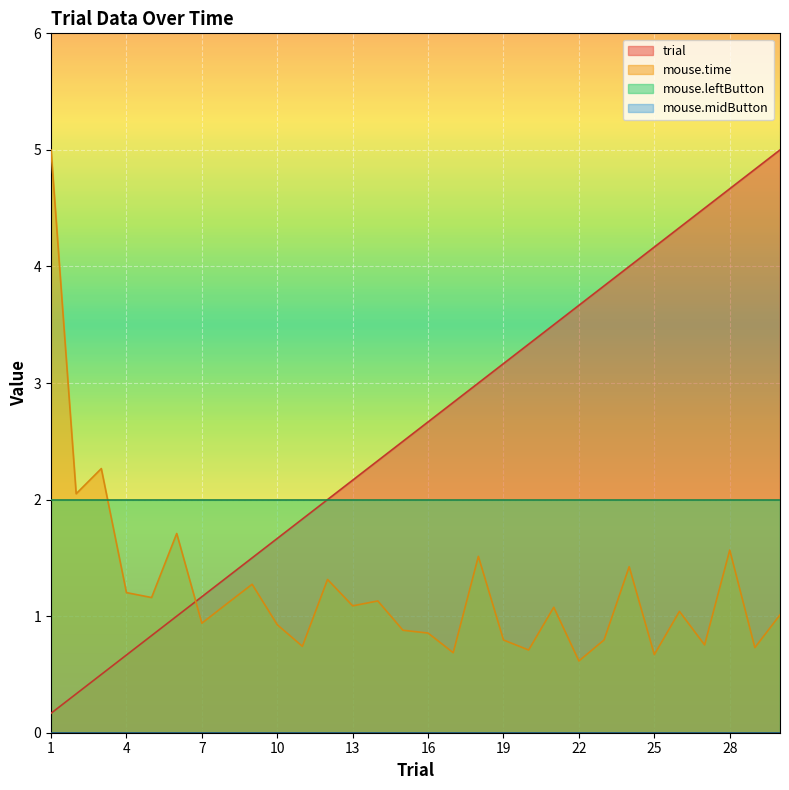

Between 17 and 25, which is larger?

25